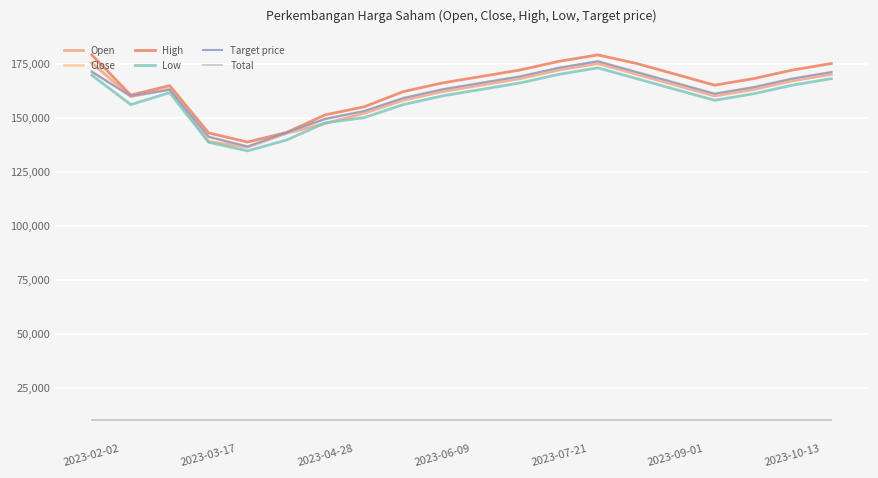

Reading left to right, extract all data points from this chart.

Open: 175300	159700	163200	138900	136300	142700	147300	152000	158000	162000	165000	168000	172000	175000	170000	165000	160000	163000	167000	170000
Close: 171200	159900	162900	141100	136600	143000	149400	153000	159000	163000	166000	169000	173000	176000	171000	166000	161000	164000	168000	171000
High: 179000	160400	164800	142900	138700	143100	151300	155000	162000	166000	169000	172000	176000	179000	175000	170000	165000	168000	172000	175000
Low: 169600	156000	161500	138600	134600	139600	147600	150000	156000	160000	163000	166000	170000	173000	168000	163000	158000	161000	165000	168000
Target price: 171200	159900	162900	141100	136600	143000	149400	153000	159000	163000	166000	169000	173000	176000	171000	166000	161000	164000	168000	171000
Total: 10000	10000	10000	10000	10000	10000	10000	10000	10000	10000	10000	10000	10000	10000	10000	10000	10000	10000	10000	10000